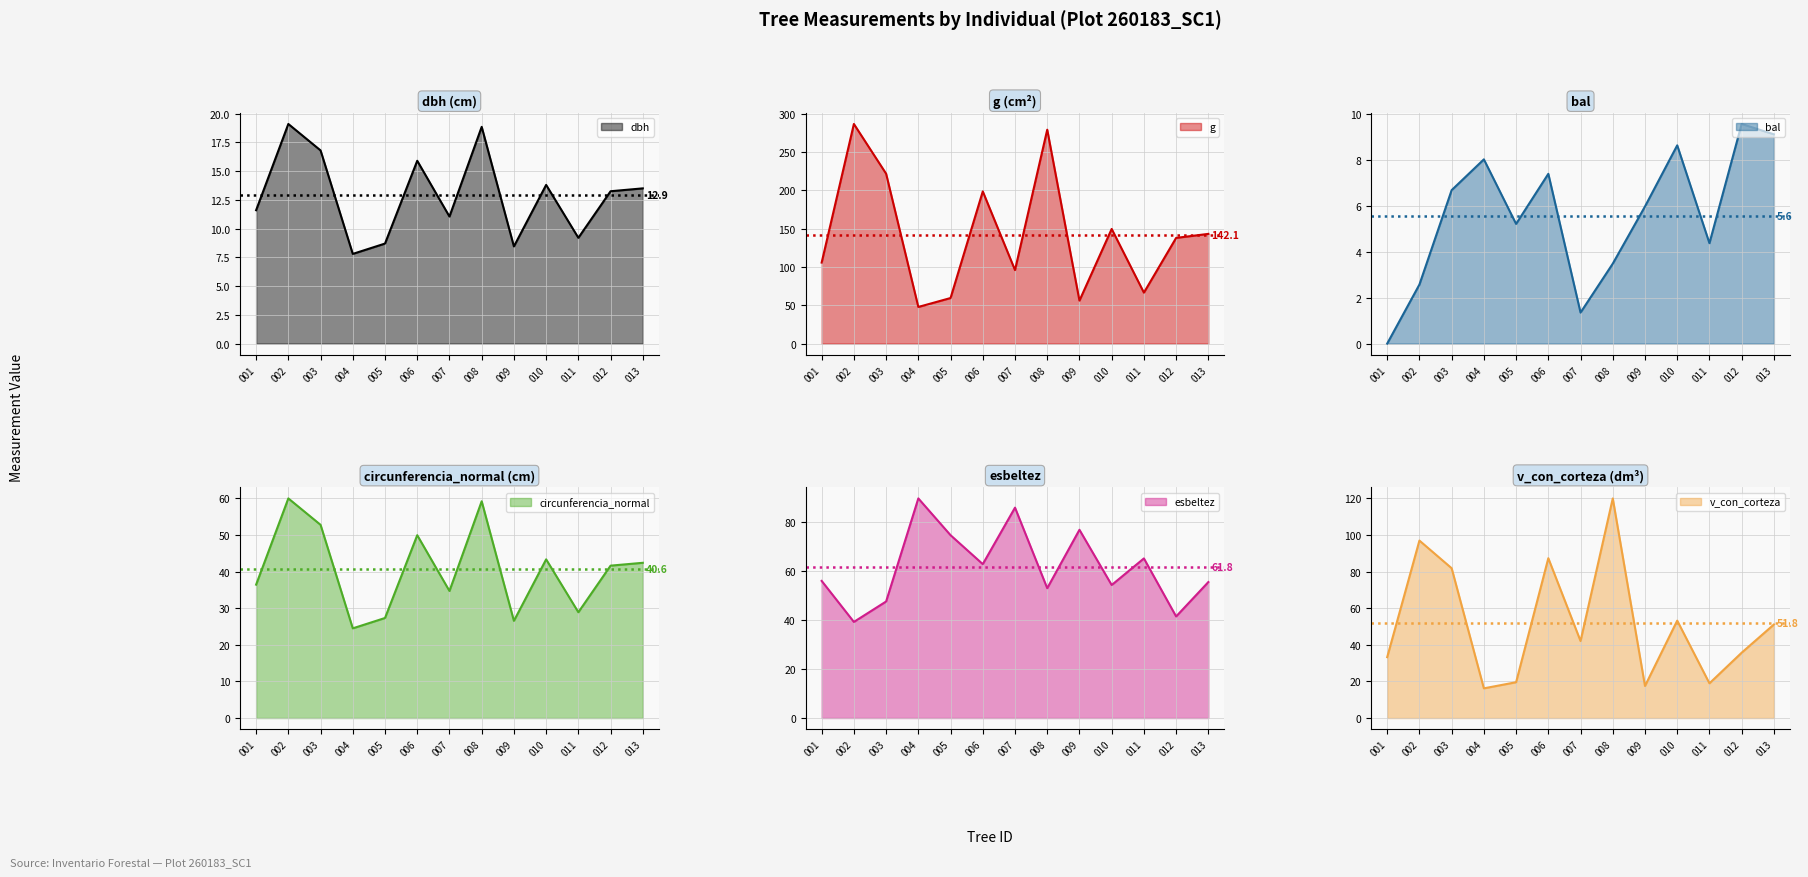

In esbeltez, how many points are higher than both neighbors (excluding endpoints)?

4